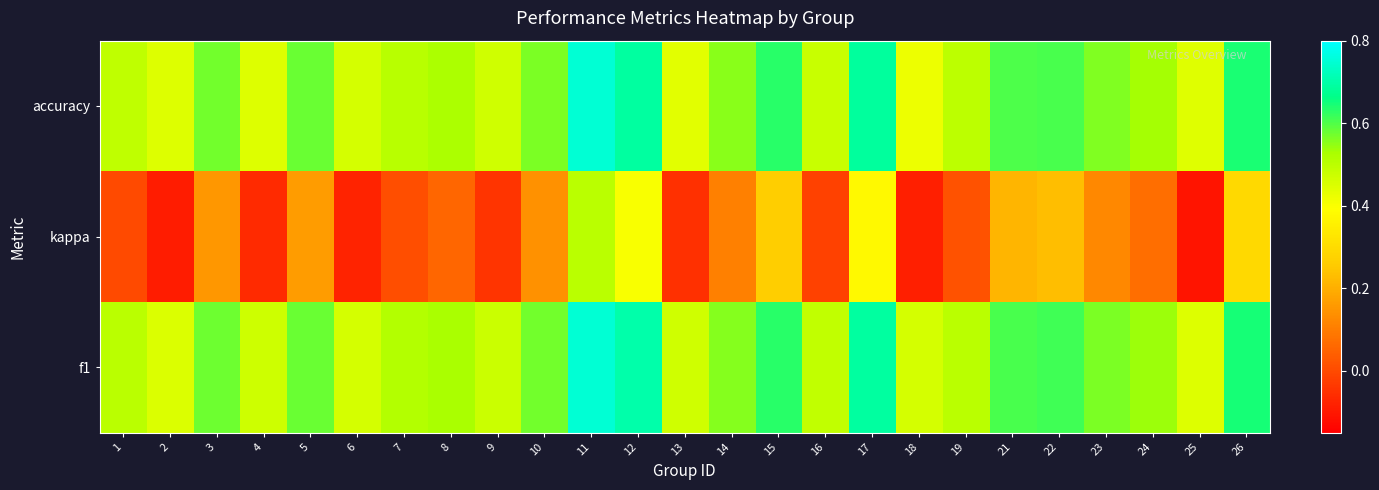

At which category is the sum across all series the highest?

11